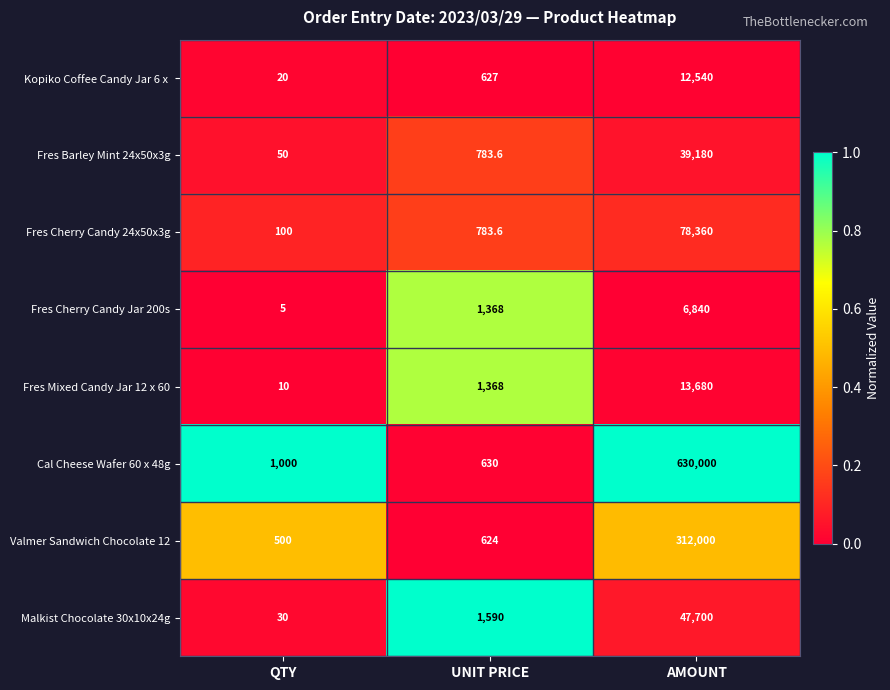

At which label does Fres Cherry Candy 24x50x3g first exceed 783?

UNIT PRICE